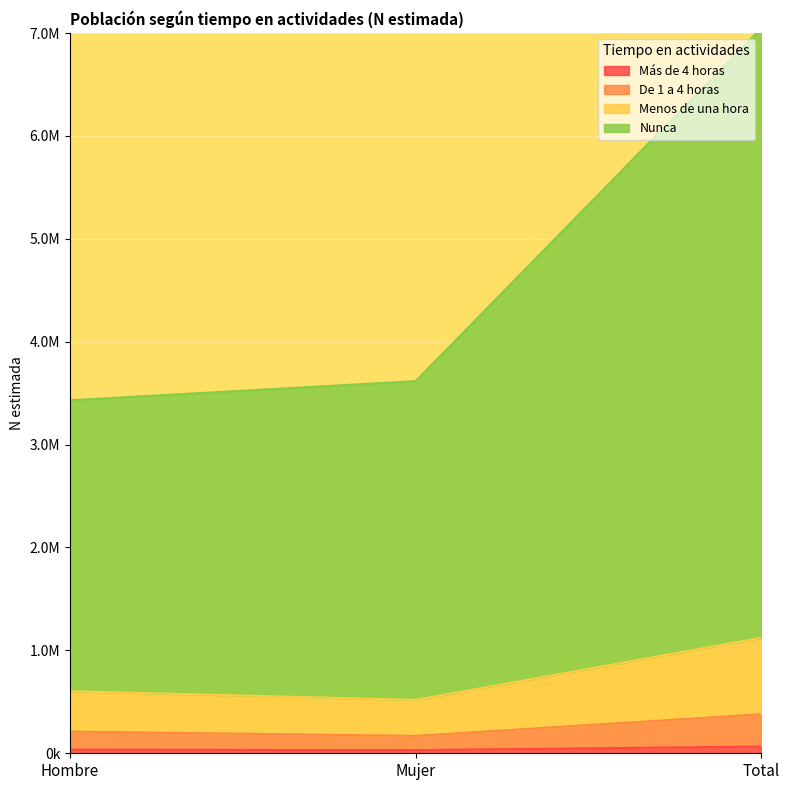

List the labels in order of Nunca value, largest first.

Total, Mujer, Hombre